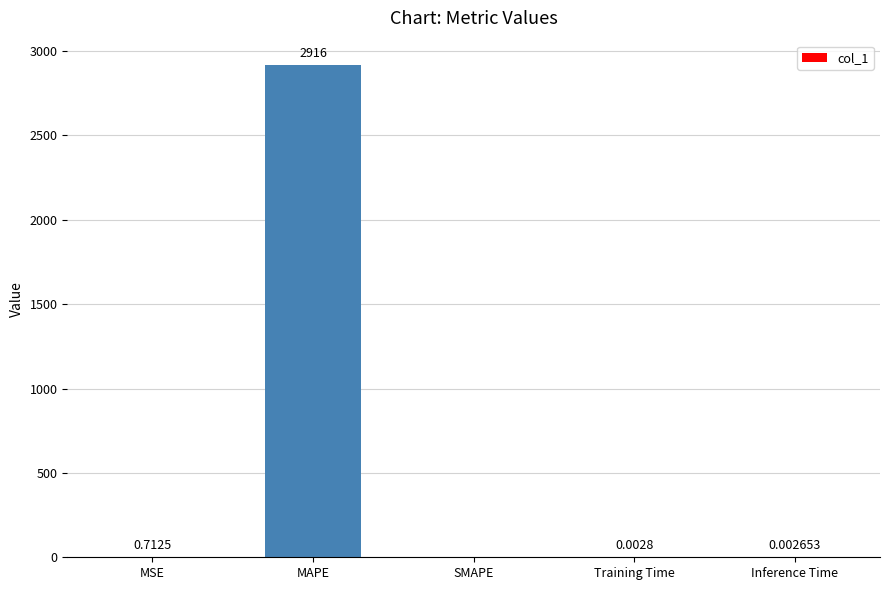

Where is the data nearest to the value 1457?

MSE